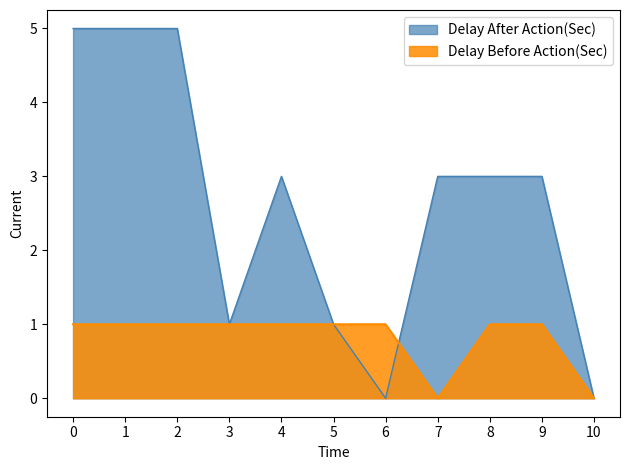

What is the sum of the Delay Before Action(Sec) values at 5 and 9?

2